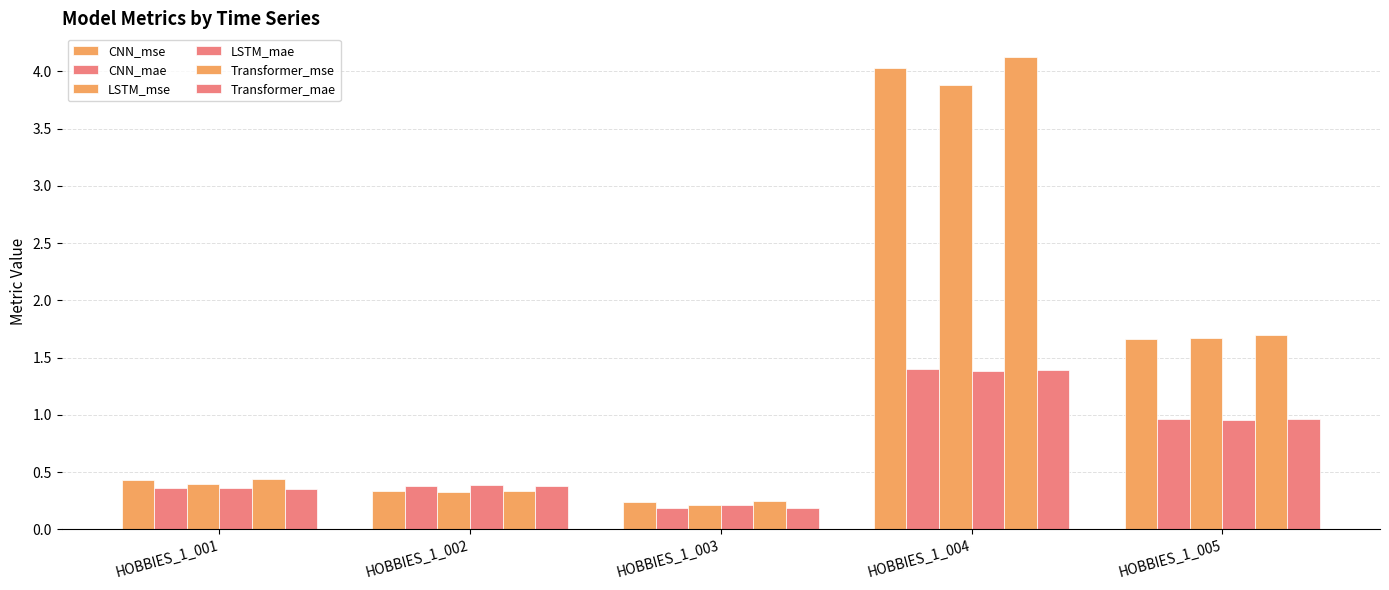

Reading left to right, what are all the values shown in this chart?

CNN_mse: HOBBIES_1_001=0.4	HOBBIES_1_002=0.3	HOBBIES_1_003=0.2	HOBBIES_1_004=4.0	HOBBIES_1_005=1.7
CNN_mae: HOBBIES_1_001=0.4	HOBBIES_1_002=0.4	HOBBIES_1_003=0.2	HOBBIES_1_004=1.4	HOBBIES_1_005=1.0
LSTM_mse: HOBBIES_1_001=0.4	HOBBIES_1_002=0.3	HOBBIES_1_003=0.2	HOBBIES_1_004=3.9	HOBBIES_1_005=1.7
LSTM_mae: HOBBIES_1_001=0.4	HOBBIES_1_002=0.4	HOBBIES_1_003=0.2	HOBBIES_1_004=1.4	HOBBIES_1_005=1.0
Transformer_mse: HOBBIES_1_001=0.4	HOBBIES_1_002=0.3	HOBBIES_1_003=0.2	HOBBIES_1_004=4.1	HOBBIES_1_005=1.7
Transformer_mae: HOBBIES_1_001=0.4	HOBBIES_1_002=0.4	HOBBIES_1_003=0.2	HOBBIES_1_004=1.4	HOBBIES_1_005=1.0